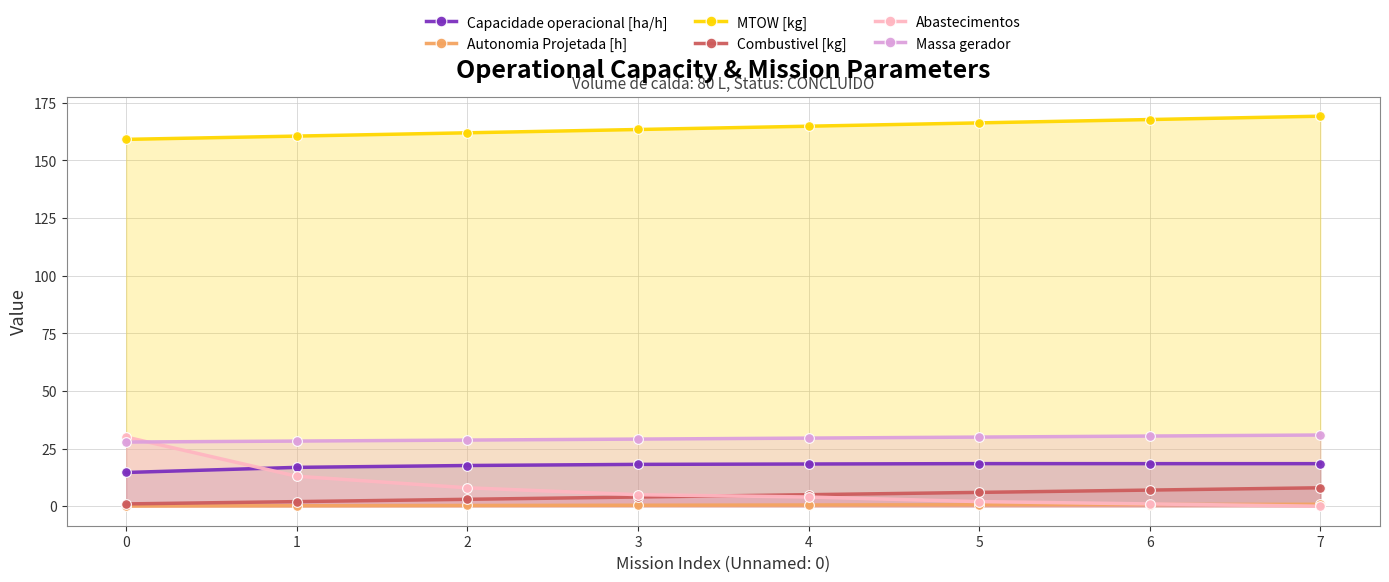

What is the value of the Massa gerador point at the 7th from the left?

30.4